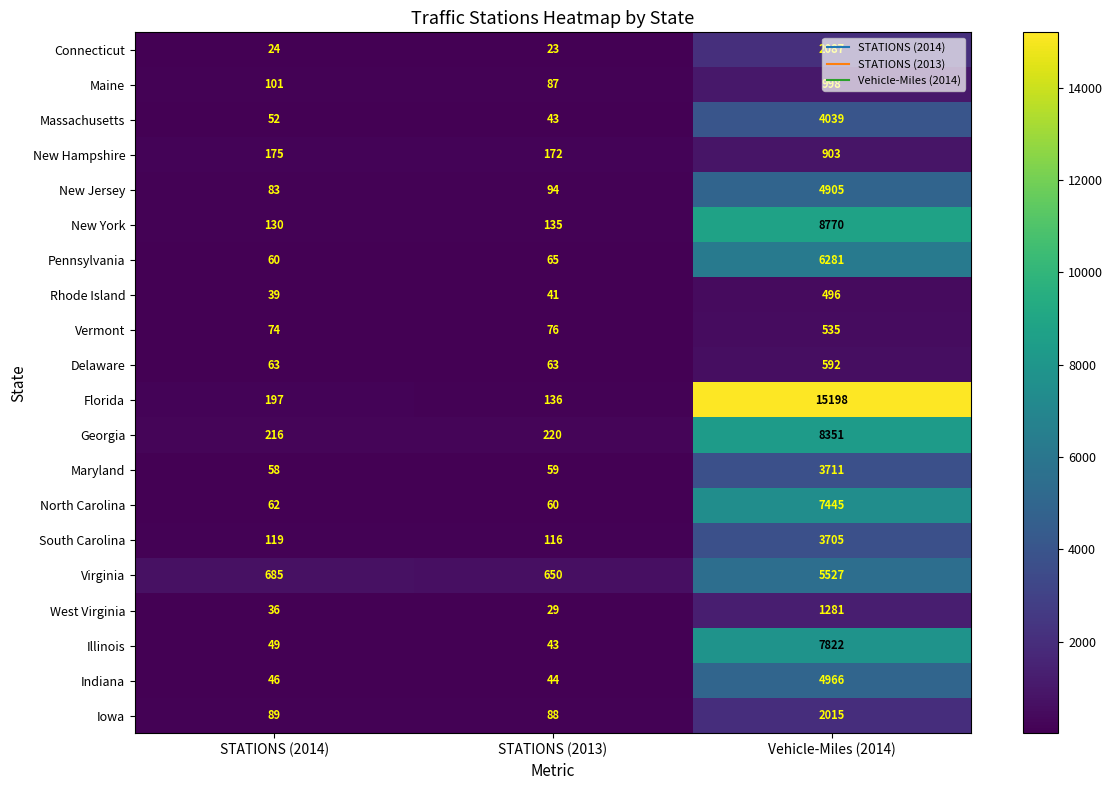

Rank the series by their maximum value, from lowest to highest.

Rhode Island, Vermont, Delaware, New Hampshire, Maine, West Virginia, Iowa, Connecticut, South Carolina, Maryland, Massachusetts, New Jersey, Indiana, Virginia, Pennsylvania, North Carolina, Illinois, Georgia, New York, Florida